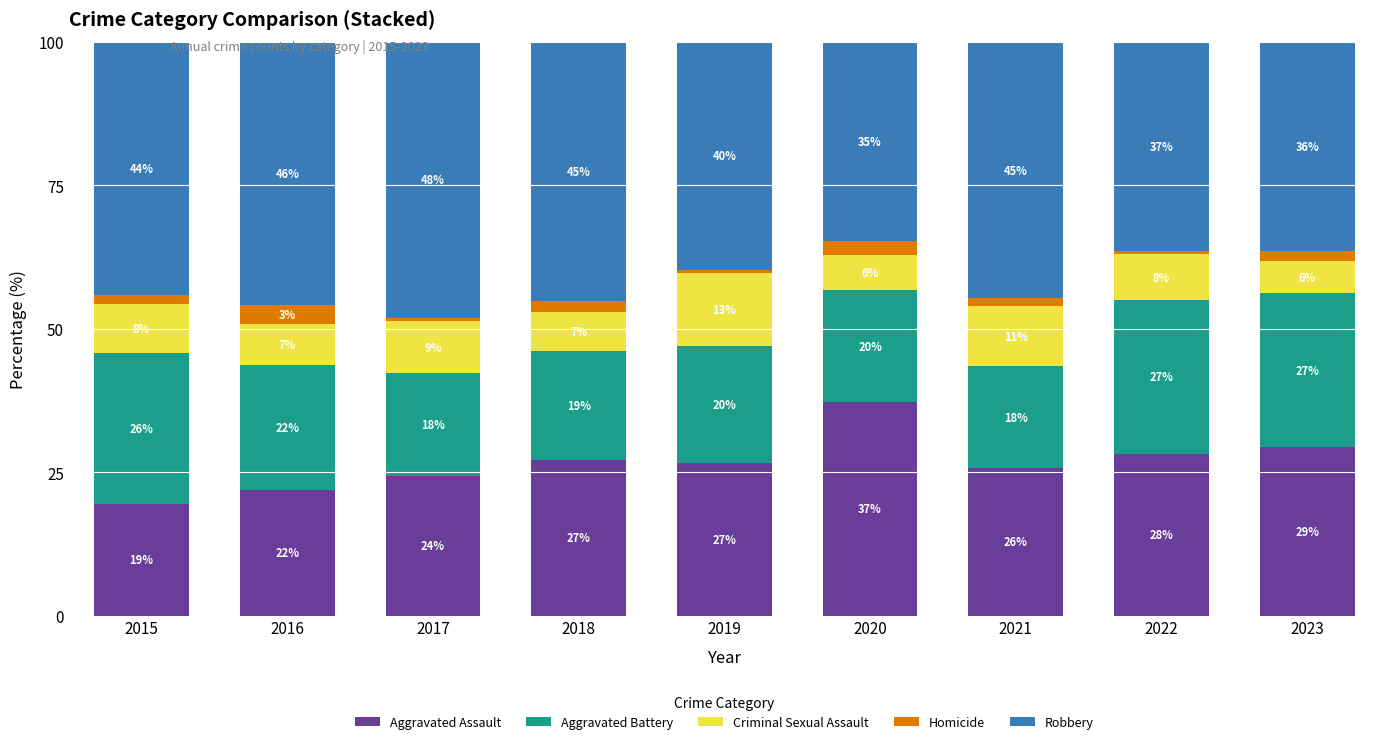

List the labels in order of Robbery value, smallest first.

2020, 2023, 2022, 2019, 2015, 2021, 2018, 2016, 2017